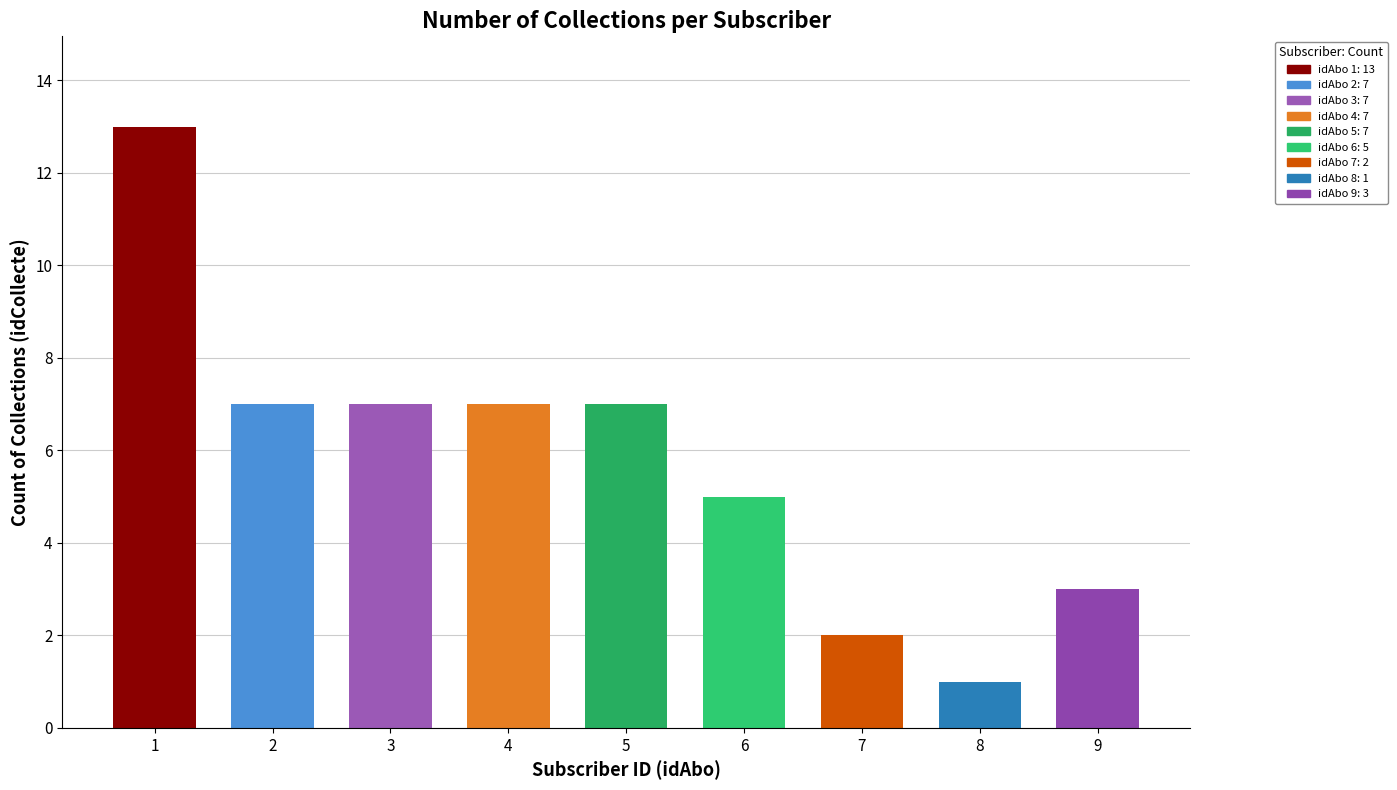

What is the average value?

6